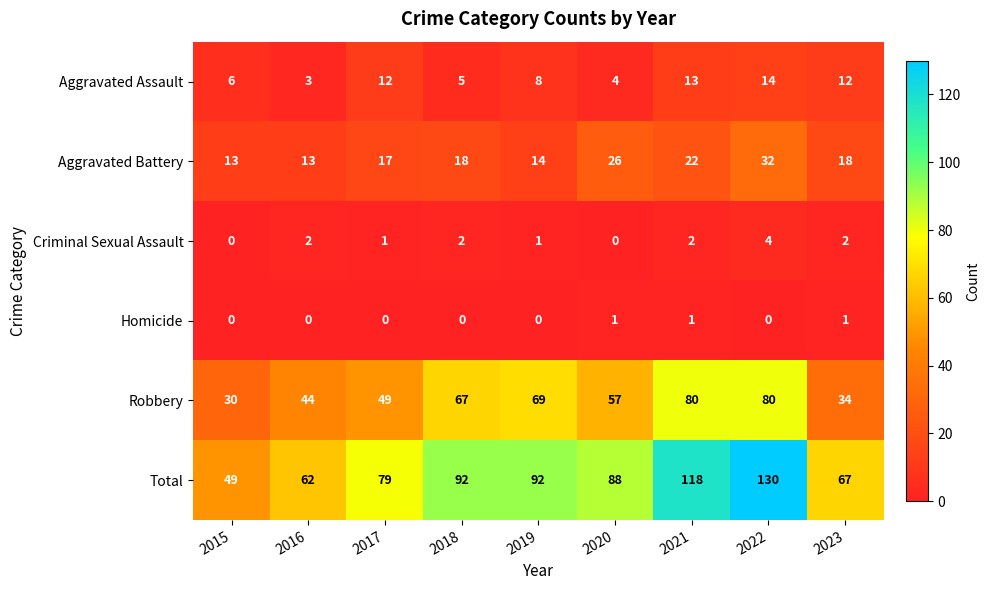

How many series are shown in this chart?

6